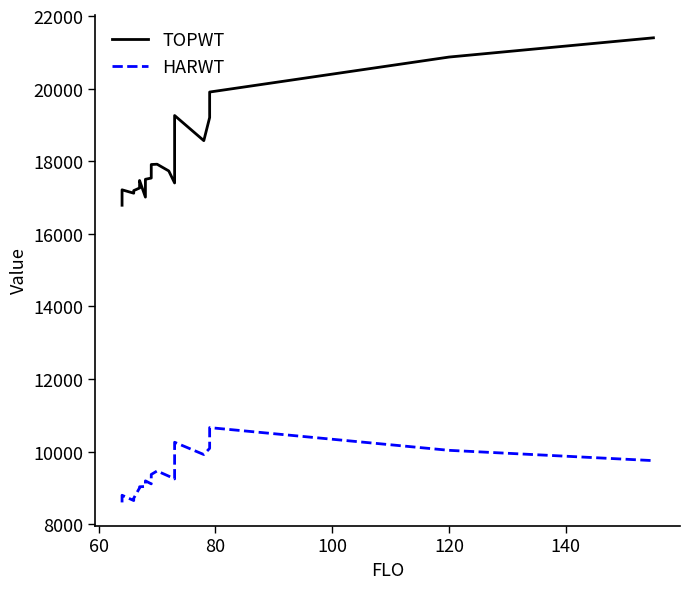

Reading right to left, transcribe all the data shown in this chart.

TOPWT: 21403	20873	19909	19207	18570	19262	18676	18299	17404	17735	17920	17912	17730	17539	17505	17447	17014	17014	17472	17265	17193	17122	17215	16907	16790
HARWT: 9753	10037	10663	10092	9921	10259	10031	9865	9249	9325	9468	9372	9223	9113	9196	9177	9041	9041	9033	9002	8717	8653	8799	8745	8602